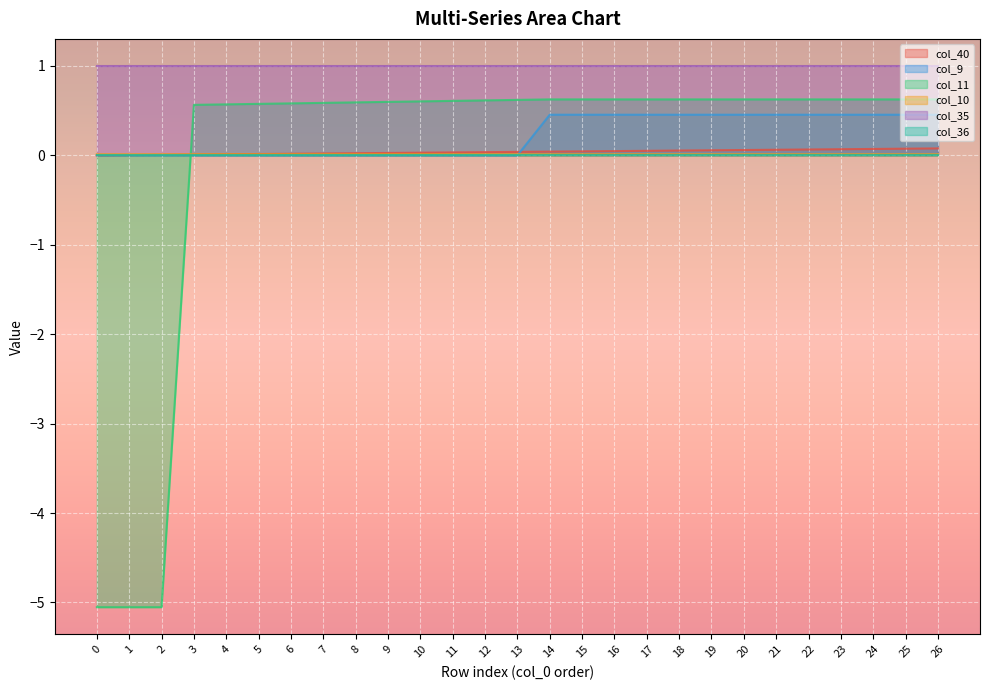

Is it true that col_9 equals 0.6 at 25?

False